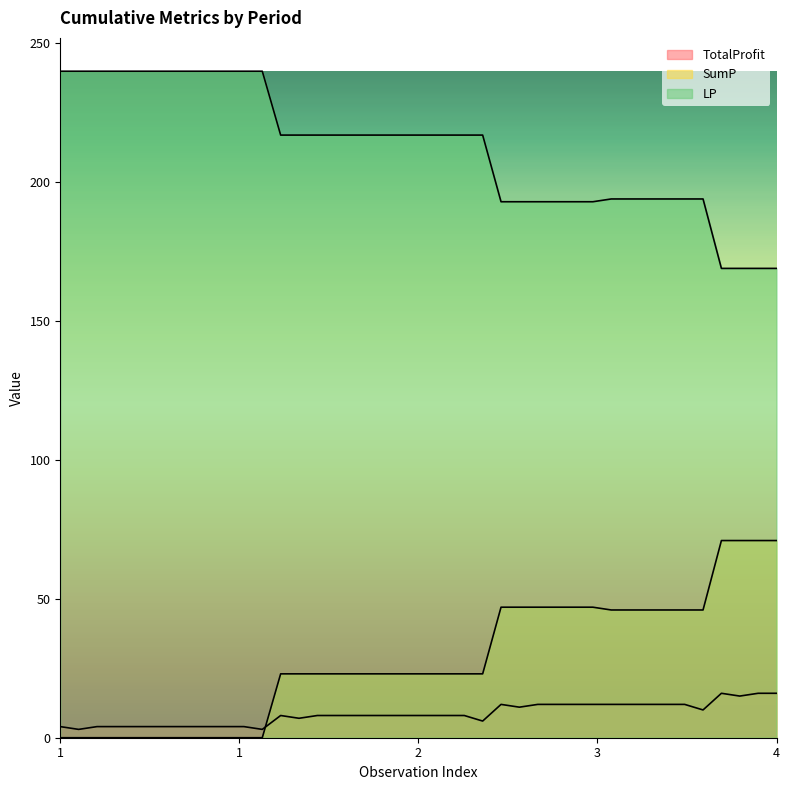

True or false: TotalProfit has more than 0 points higher than both neighbors.

True